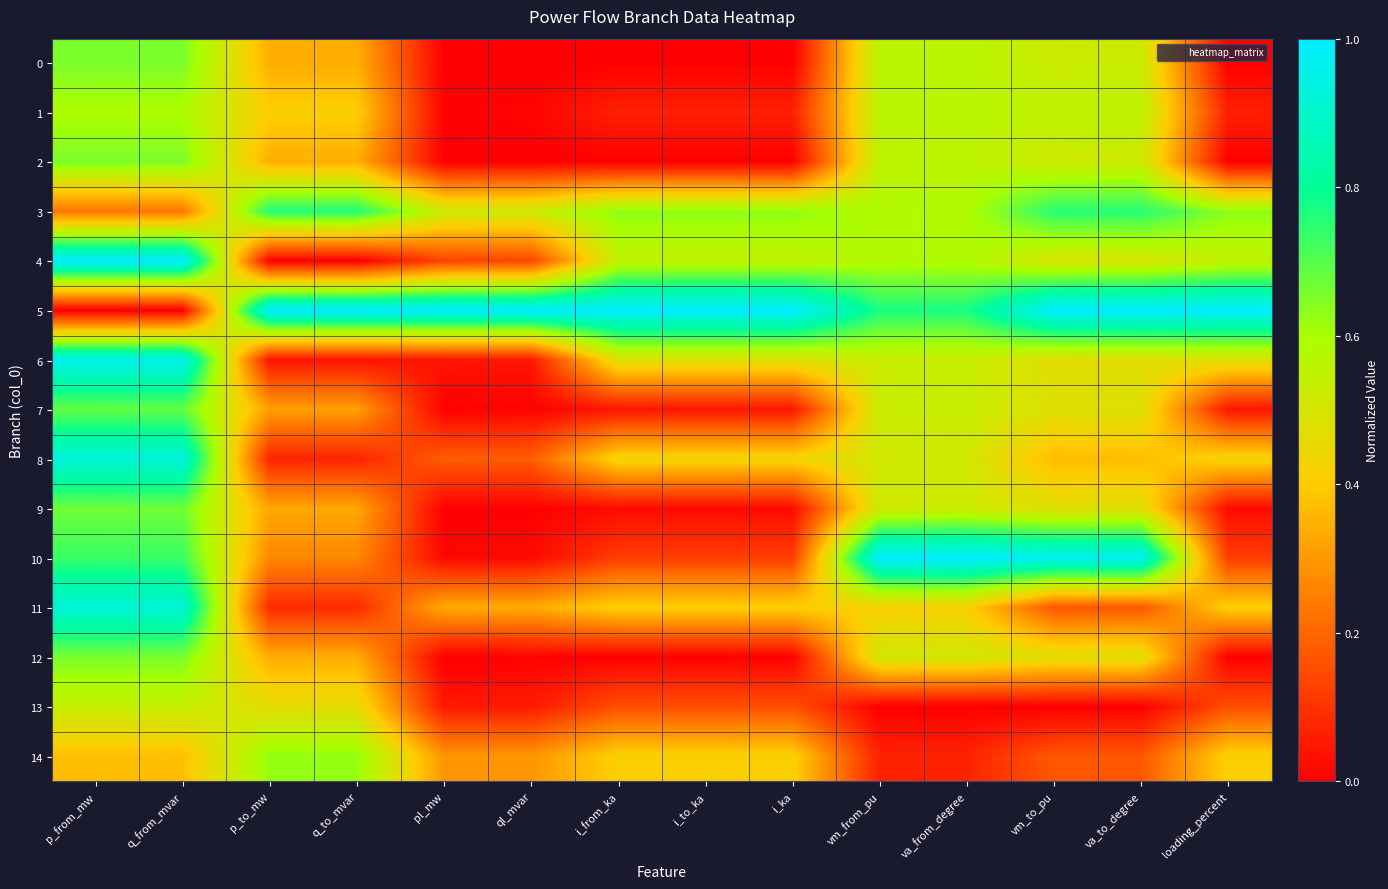

Reading left to right, extract all data points from this chart.

0: p_from_mw=0.7	q_from_mvar=0.7	p_to_mw=0.3	q_to_mvar=0.3	pl_mw=0.0	ql_mvar=0.0	i_from_ka=0.0	i_to_ka=0.0	i_ka=0.0	vm_from_pu=0.6	va_from_degree=0.6	vm_to_pu=0.5	va_to_degree=0.5	loading_percent=0.0
1: p_from_mw=0.6	q_from_mvar=0.6	p_to_mw=0.4	q_to_mvar=0.4	pl_mw=0.0	ql_mvar=0.0	i_from_ka=0.1	i_to_ka=0.1	i_ka=0.1	vm_from_pu=0.6	va_from_degree=0.6	vm_to_pu=0.6	va_to_degree=0.6	loading_percent=0.1
2: p_from_mw=0.7	q_from_mvar=0.7	p_to_mw=0.3	q_to_mvar=0.3	pl_mw=0.0	ql_mvar=0.0	i_from_ka=0.0	i_to_ka=0.0	i_ka=0.0	vm_from_pu=0.6	va_from_degree=0.6	vm_to_pu=0.5	va_to_degree=0.5	loading_percent=0.0
3: p_from_mw=0.2	q_from_mvar=0.2	p_to_mw=0.8	q_to_mvar=0.8	pl_mw=0.5	ql_mvar=0.5	i_from_ka=0.6	i_to_ka=0.6	i_ka=0.6	vm_from_pu=0.6	va_from_degree=0.6	vm_to_pu=0.8	va_to_degree=0.8	loading_percent=0.6
4: p_from_mw=1.0	q_from_mvar=1.0	p_to_mw=0.0	q_to_mvar=0.0	pl_mw=0.1	ql_mvar=0.1	i_from_ka=0.5	i_to_ka=0.5	i_ka=0.5	vm_from_pu=0.6	va_from_degree=0.6	vm_to_pu=0.5	va_to_degree=0.5	loading_percent=0.5
5: p_from_mw=0.0	q_from_mvar=0.0	p_to_mw=1.0	q_to_mvar=1.0	pl_mw=1.0	ql_mvar=1.0	i_from_ka=1.0	i_to_ka=1.0	i_ka=1.0	vm_from_pu=0.8	va_from_degree=0.8	vm_to_pu=1.0	va_to_degree=1.0	loading_percent=1.0
6: p_from_mw=1.0	q_from_mvar=1.0	p_to_mw=0.0	q_to_mvar=0.0	pl_mw=0.0	ql_mvar=0.0	i_from_ka=0.5	i_to_ka=0.5	i_ka=0.5	vm_from_pu=0.5	va_from_degree=0.5	vm_to_pu=0.5	va_to_degree=0.5	loading_percent=0.5
7: p_from_mw=0.7	q_from_mvar=0.7	p_to_mw=0.3	q_to_mvar=0.3	pl_mw=0.0	ql_mvar=0.0	i_from_ka=0.0	i_to_ka=0.0	i_ka=0.0	vm_from_pu=0.5	va_from_degree=0.5	vm_to_pu=0.5	va_to_degree=0.5	loading_percent=0.0
8: p_from_mw=0.9	q_from_mvar=0.9	p_to_mw=0.1	q_to_mvar=0.1	pl_mw=0.2	ql_mvar=0.2	i_from_ka=0.4	i_to_ka=0.4	i_ka=0.4	vm_from_pu=0.5	va_from_degree=0.5	vm_to_pu=0.4	va_to_degree=0.4	loading_percent=0.4
9: p_from_mw=0.7	q_from_mvar=0.7	p_to_mw=0.3	q_to_mvar=0.3	pl_mw=0.0	ql_mvar=0.0	i_from_ka=0.0	i_to_ka=0.0	i_ka=0.0	vm_from_pu=0.5	va_from_degree=0.5	vm_to_pu=0.5	va_to_degree=0.5	loading_percent=0.0
10: p_from_mw=0.7	q_from_mvar=0.7	p_to_mw=0.3	q_to_mvar=0.3	pl_mw=0.0	ql_mvar=0.0	i_from_ka=0.1	i_to_ka=0.1	i_ka=0.1	vm_from_pu=1.0	va_from_degree=1.0	vm_to_pu=1.0	va_to_degree=1.0	loading_percent=0.1
11: p_from_mw=0.9	q_from_mvar=0.9	p_to_mw=0.1	q_to_mvar=0.1	pl_mw=0.3	ql_mvar=0.3	i_from_ka=0.4	i_to_ka=0.4	i_ka=0.4	vm_from_pu=0.4	va_from_degree=0.4	vm_to_pu=0.2	va_to_degree=0.2	loading_percent=0.4
12: p_from_mw=0.7	q_from_mvar=0.7	p_to_mw=0.3	q_to_mvar=0.3	pl_mw=0.0	ql_mvar=0.0	i_from_ka=0.0	i_to_ka=0.0	i_ka=0.0	vm_from_pu=0.5	va_from_degree=0.5	vm_to_pu=0.5	va_to_degree=0.5	loading_percent=0.0
13: p_from_mw=0.5	q_from_mvar=0.5	p_to_mw=0.5	q_to_mvar=0.5	pl_mw=0.1	ql_mvar=0.1	i_from_ka=0.2	i_to_ka=0.2	i_ka=0.2	vm_from_pu=0.0	va_from_degree=0.0	vm_to_pu=0.0	va_to_degree=0.0	loading_percent=0.2
14: p_from_mw=0.4	q_from_mvar=0.4	p_to_mw=0.6	q_to_mvar=0.6	pl_mw=0.3	ql_mvar=0.3	i_from_ka=0.4	i_to_ka=0.4	i_ka=0.4	vm_from_pu=0.1	va_from_degree=0.1	vm_to_pu=0.2	va_to_degree=0.2	loading_percent=0.4